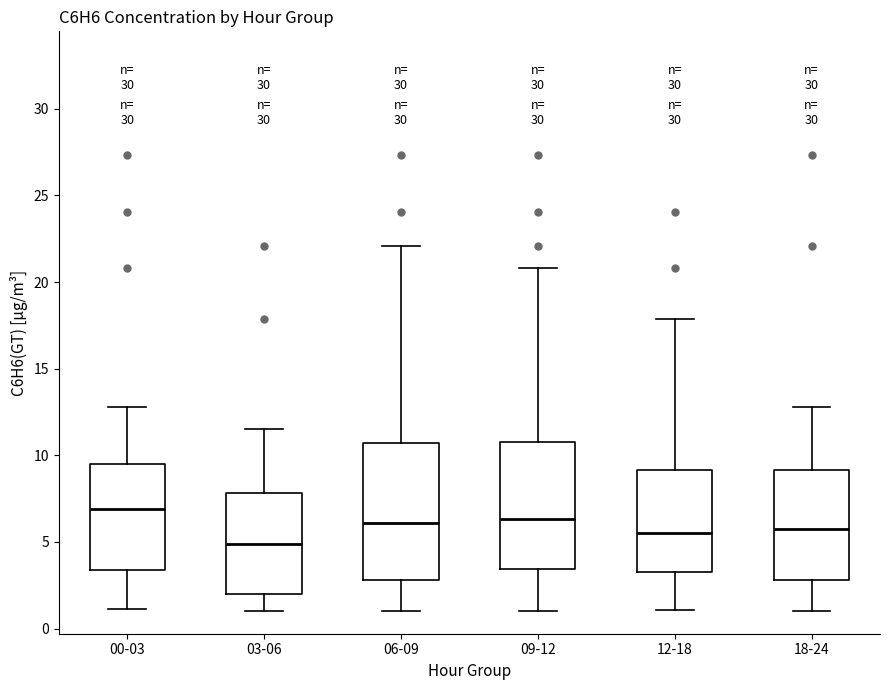

Reading left to right, read every box against the y-axis: the position of its median line, the range the box covers, and the ends of its whiskers. The values are not printed on the chart, so give them approximately, as read against the axis.

00-03: median 7.0, box 3.5 to 9.5, whiskers 1.0 to 13.0
03-06: median 5.0, box 2.0 to 8.0, whiskers 1.0 to 11.5
06-09: median 6.0, box 3.0 to 10.5, whiskers 1.0 to 22.0
09-12: median 6.5, box 3.5 to 10.5, whiskers 1.0 to 21.0
12-18: median 5.5, box 3.5 to 9.0, whiskers 1.0 to 18.0
18-24: median 6.0, box 3.0 to 9.0, whiskers 1.0 to 13.0